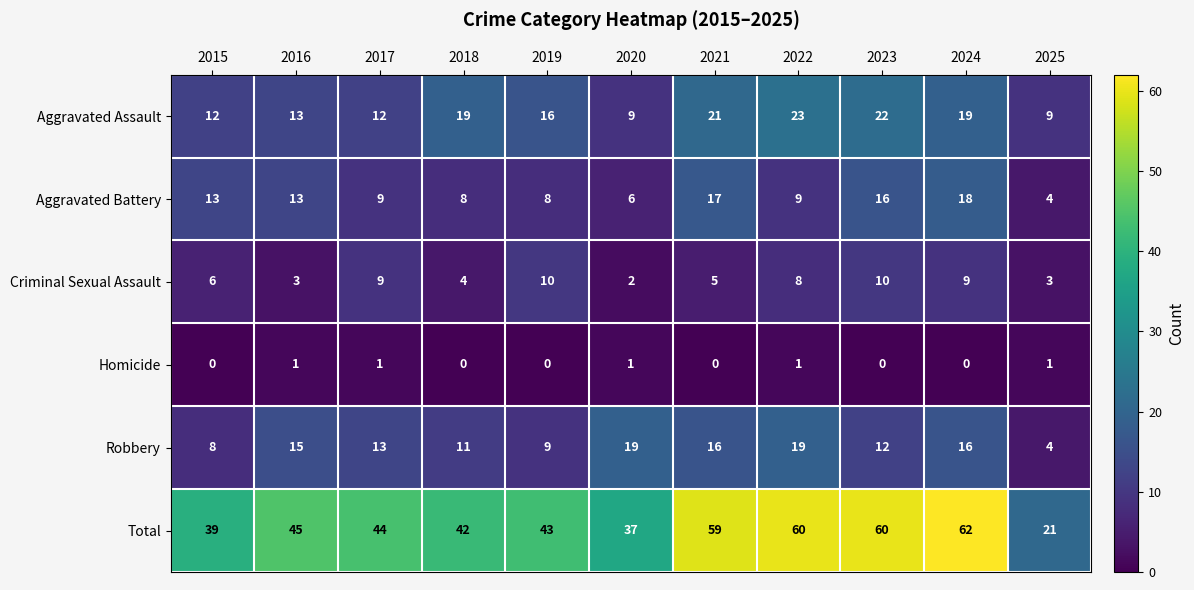

Rank the series at 2015 from highest to lowest value.

Total, Aggravated Battery, Aggravated Assault, Robbery, Criminal Sexual Assault, Homicide